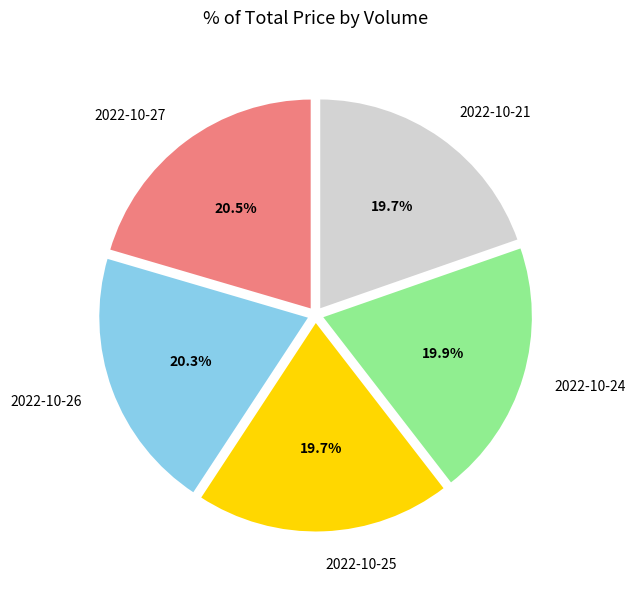

Between 2022-10-25 and 2022-10-27, which is larger?

2022-10-27